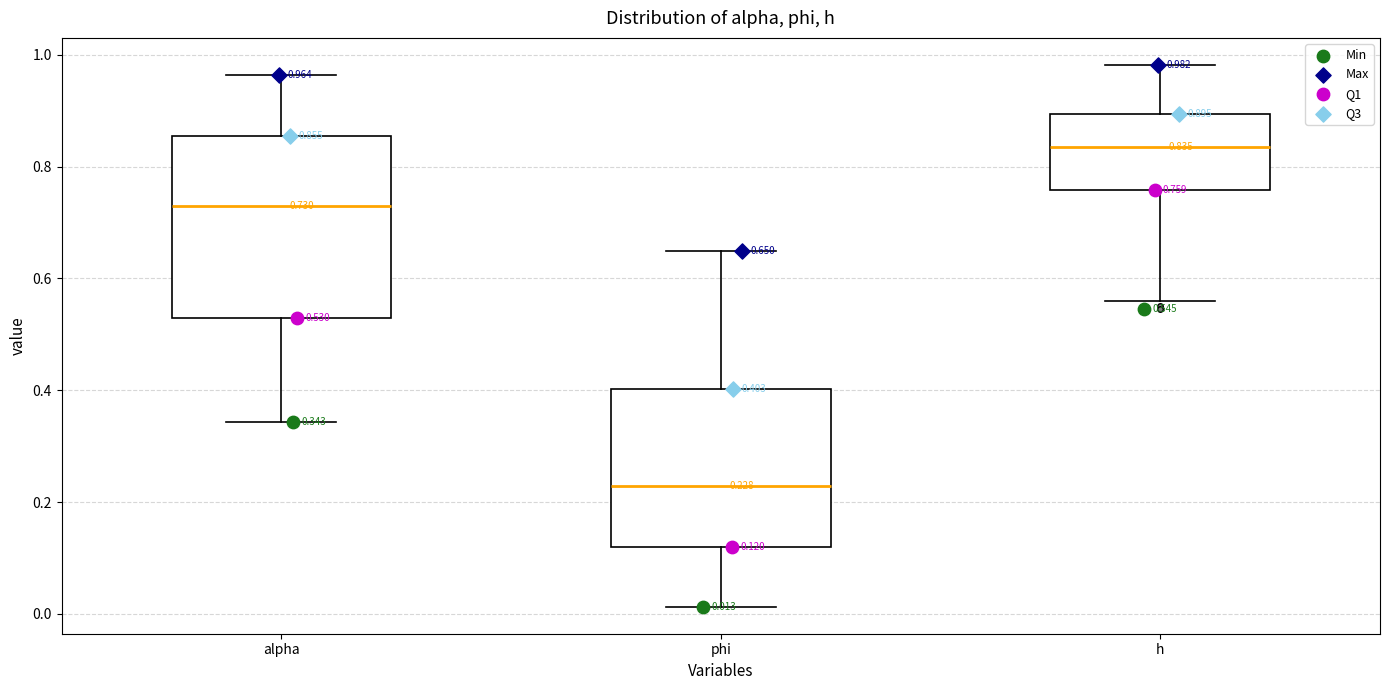

Which box has the lowest median line?

phi